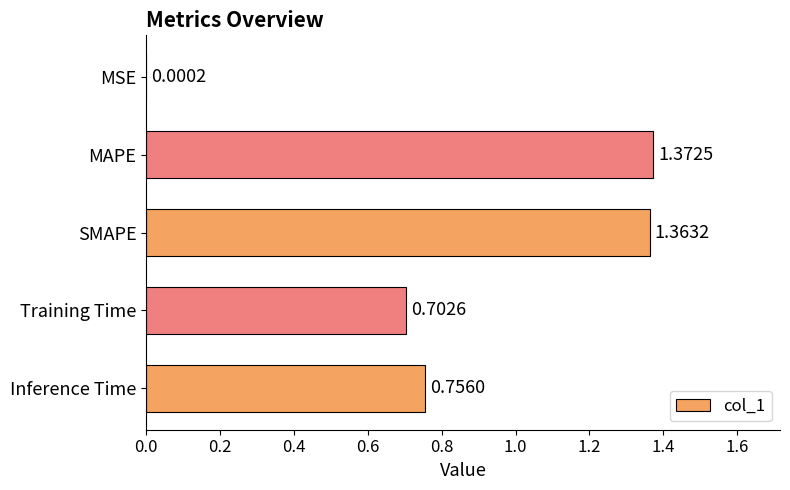

How many series are shown in this chart?

1